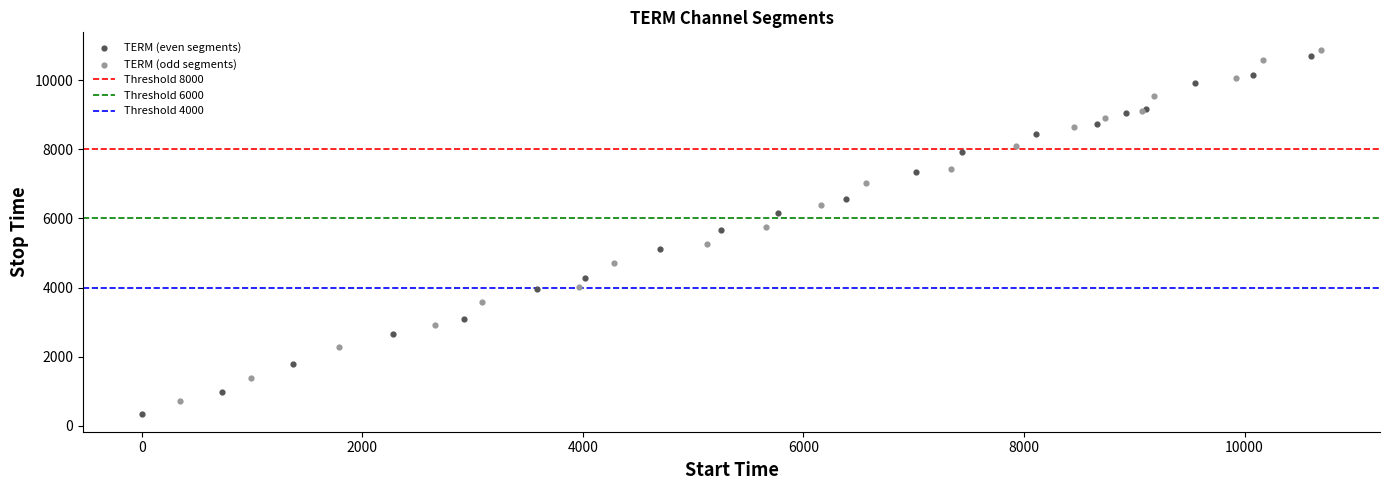

Which series has the largest Y range (max minus min)?

TERM (even segments)